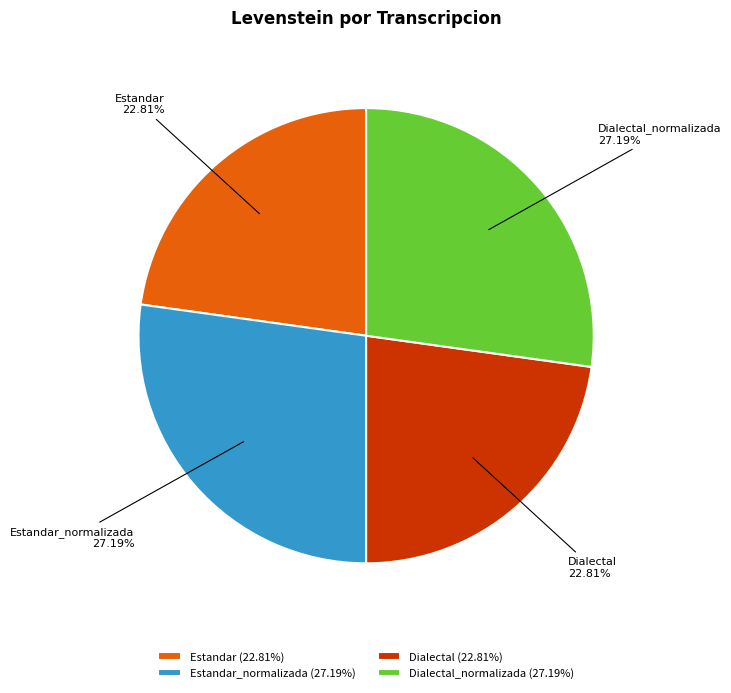

How many slices are in this pie chart?

4